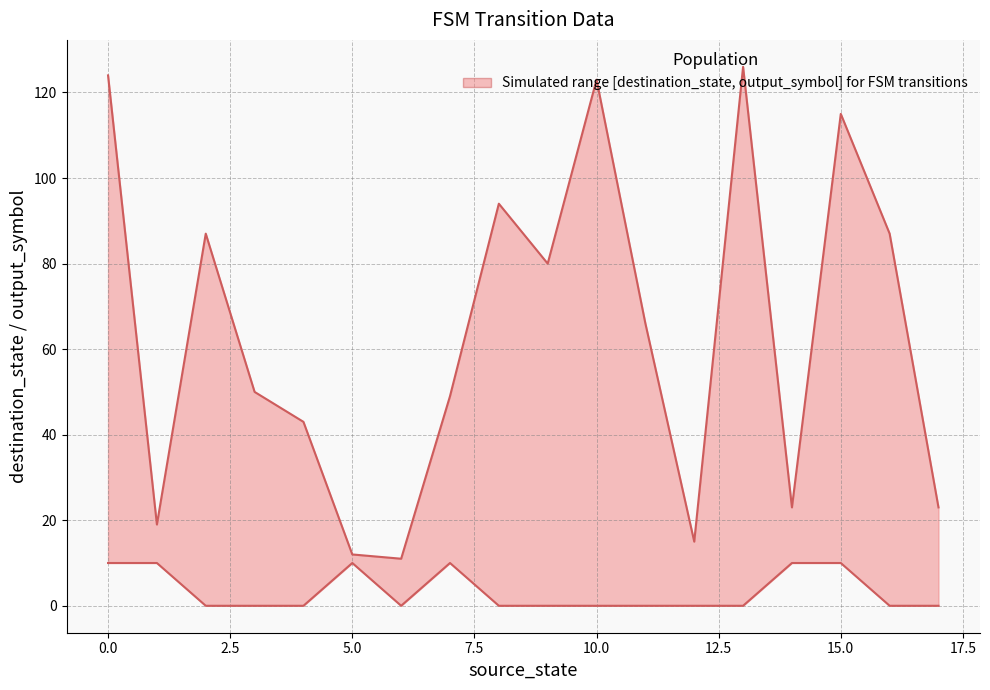

Which series has the widest spread of values?

destination_state